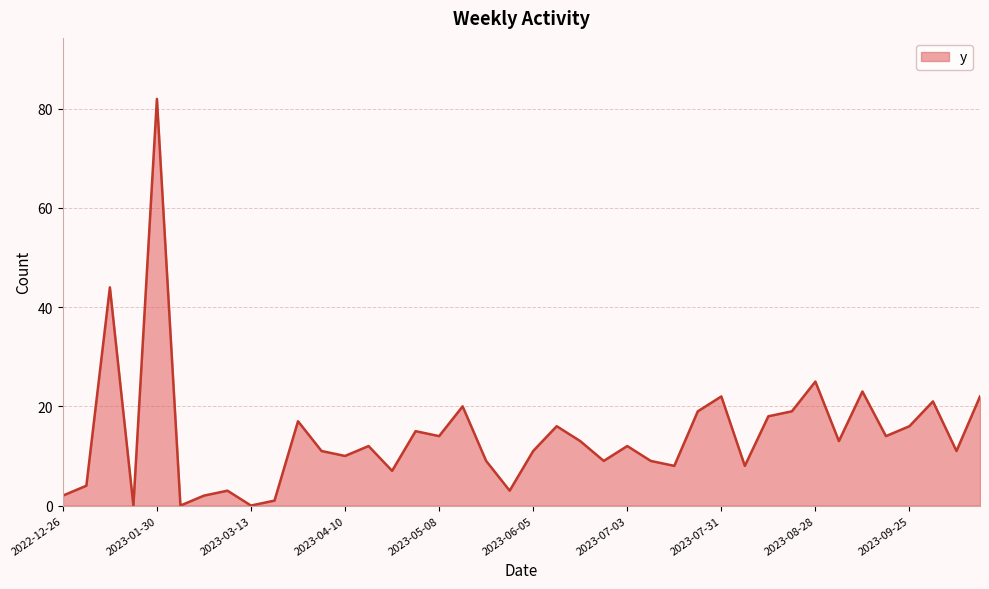

What is the greatest value displayed?

82